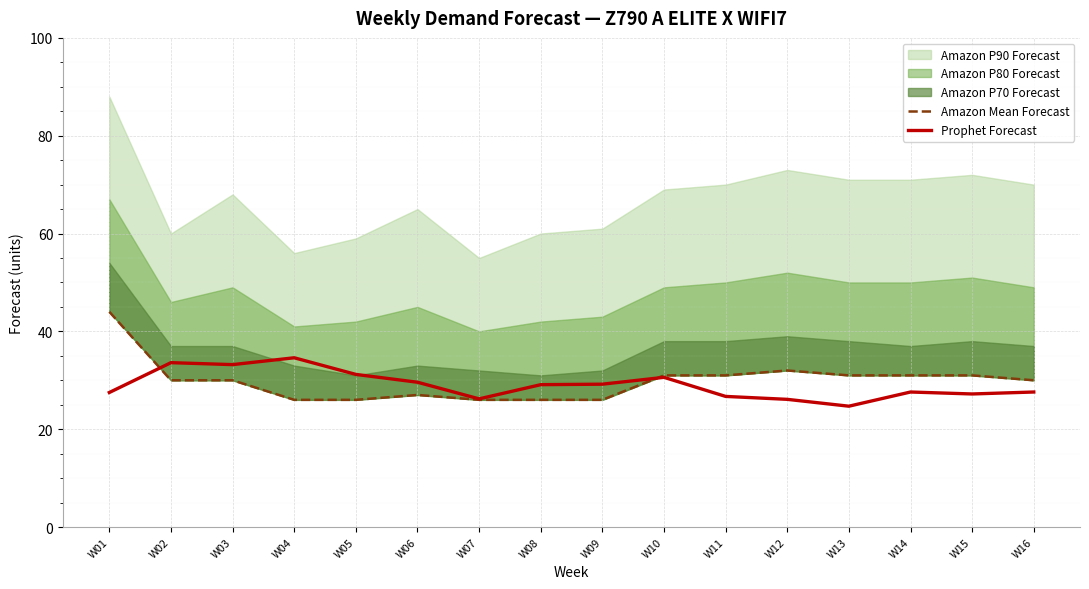

True or false: Prophet Forecast has more than 0 points higher than both neighbors.

True